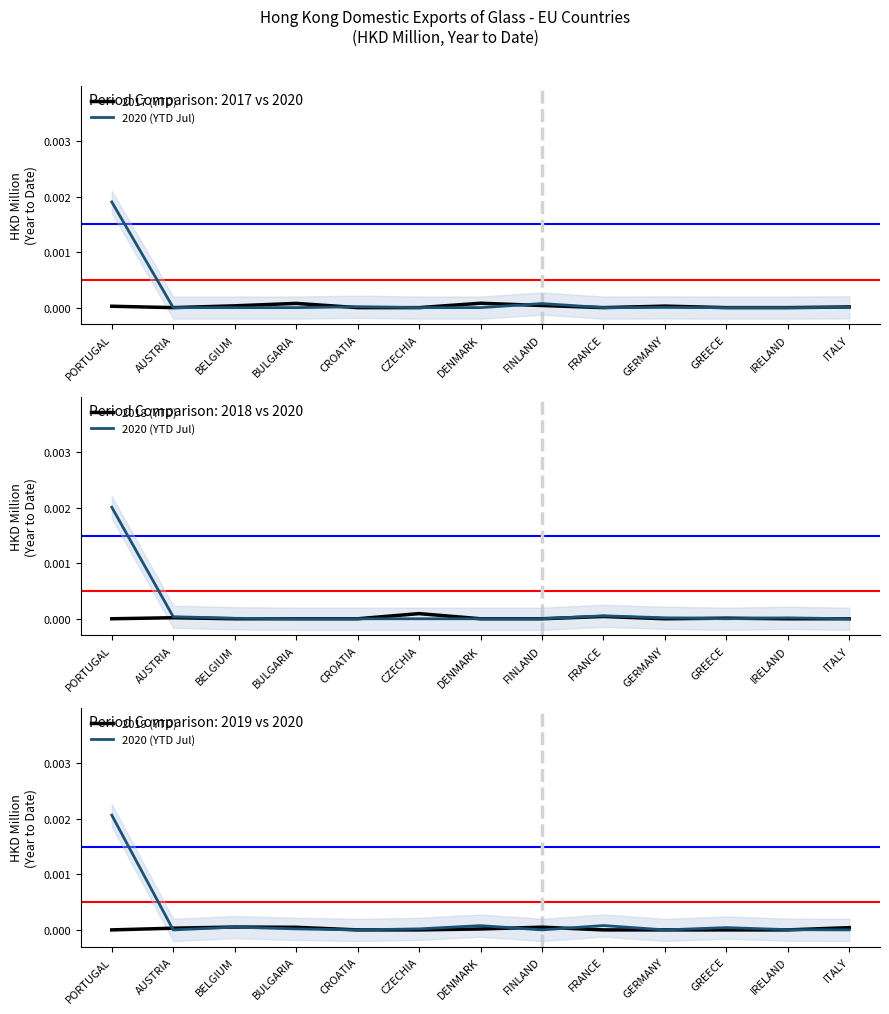

The 2020 (YTD Jul) series shows 0.0 at FRANCE. True or false?

False